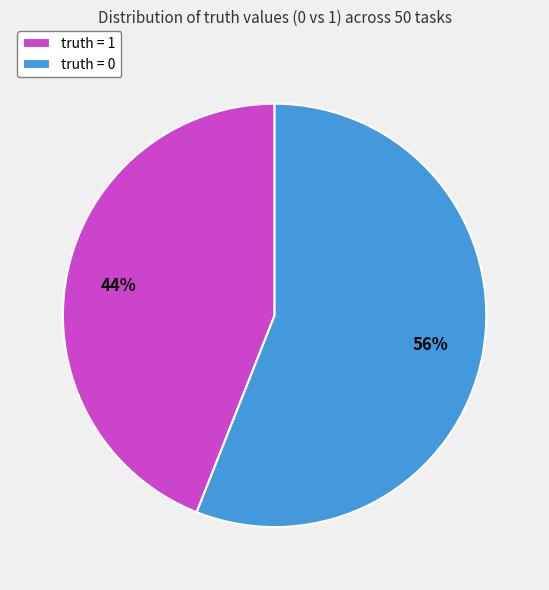

True or false: truth = 0 accounts for 64% of the total.

False